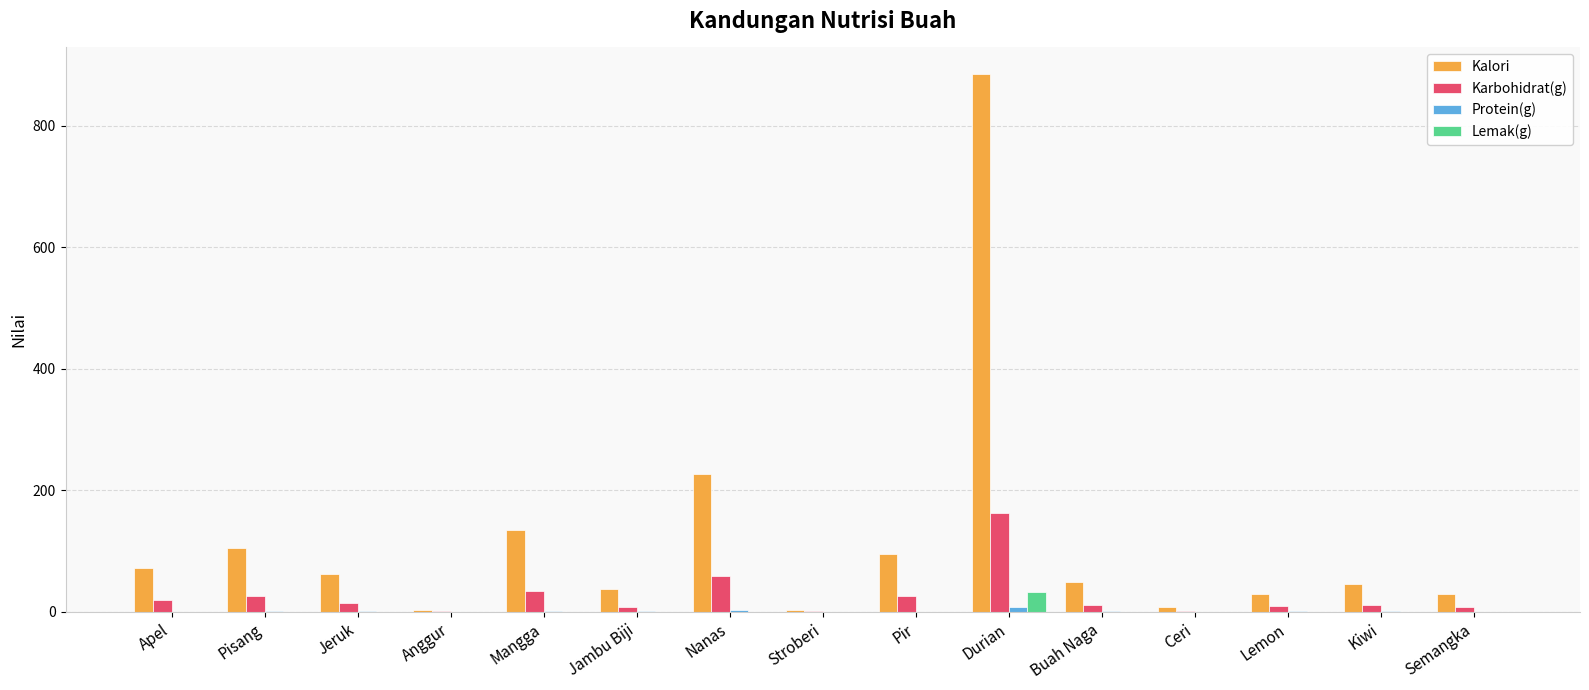

What is the maximum value for Karbohidrat(g)?

163.1